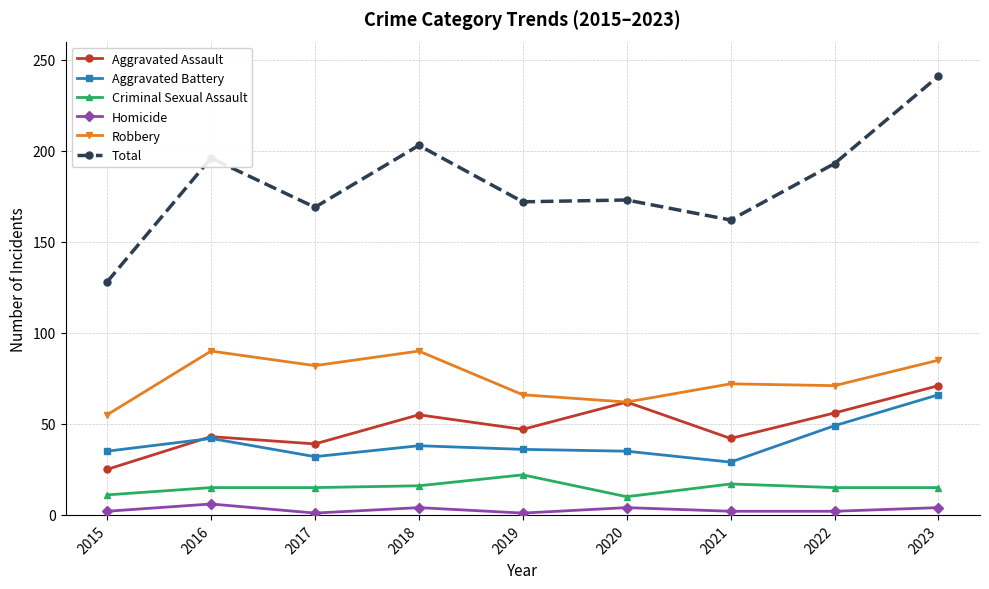

The Aggravated Battery series shows 26 at 2023. True or false?

False